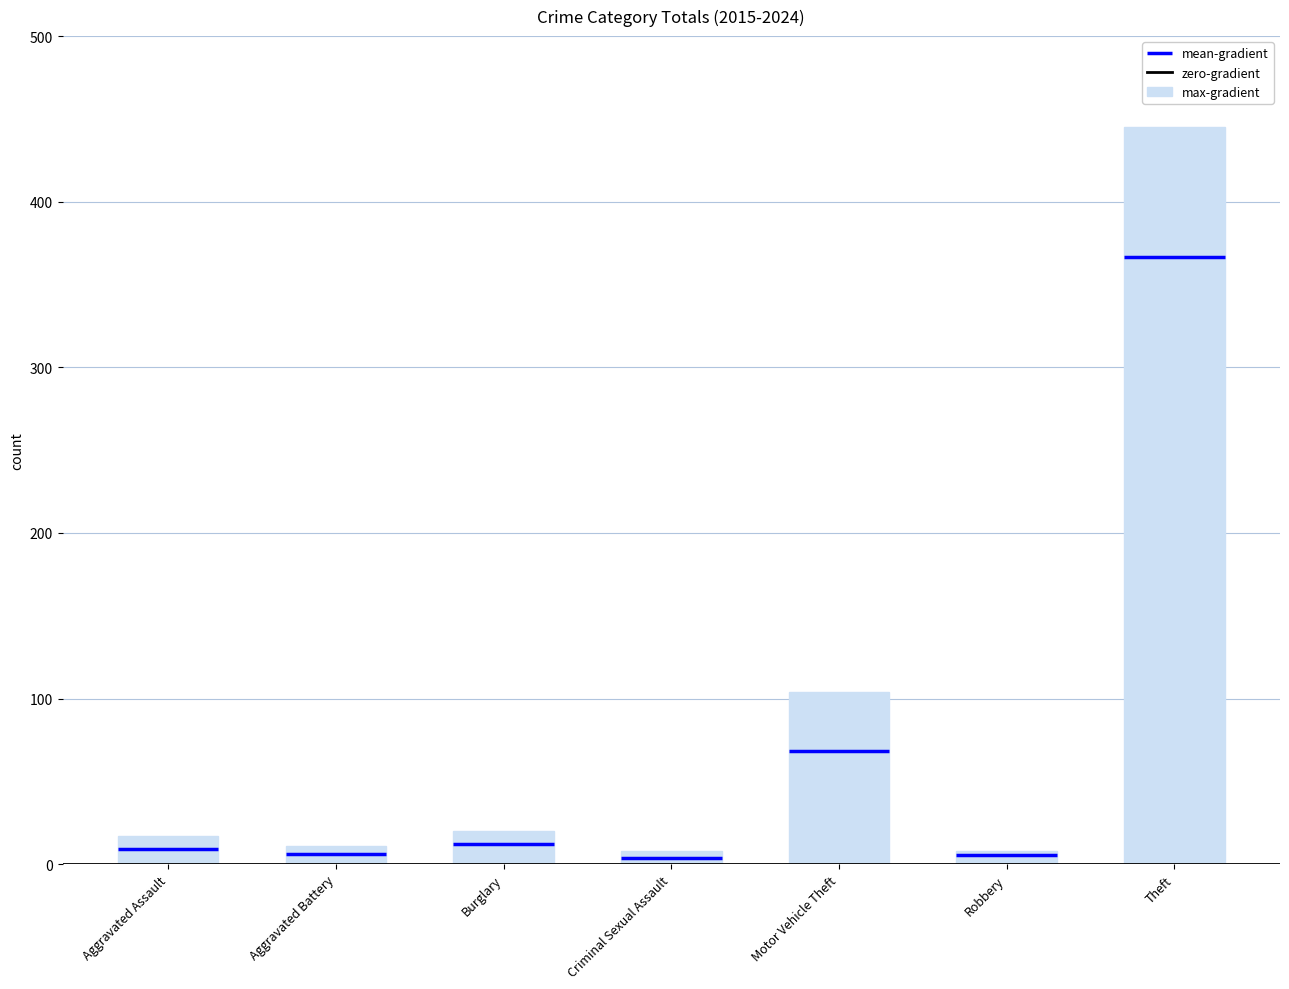

What position from the left is Aggravated Assault?

1